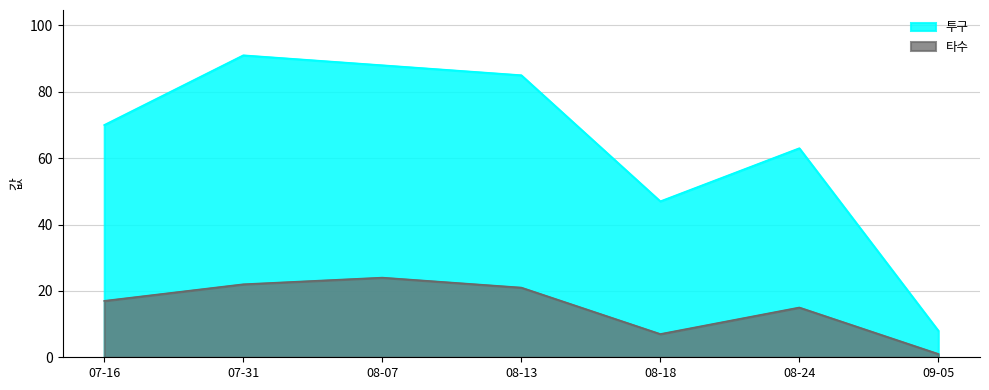

How many data points does each series have?

7